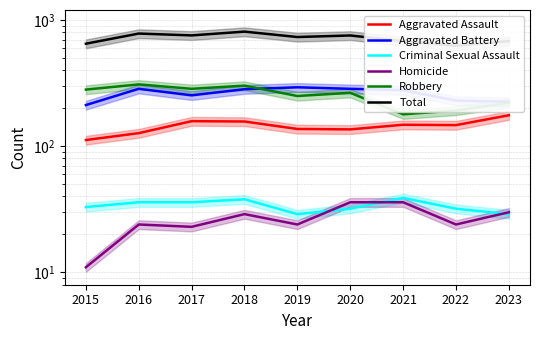

Reading left to right, transcribe all the data shown in this chart.

Aggravated Assault: 2015=112	2016=127	2017=158	2018=157	2019=137	2020=136	2021=148	2022=147	2023=176
Aggravated Battery: 2015=212	2016=285	2017=253	2018=283	2019=293	2020=285	2021=278	2022=230	2023=225
Criminal Sexual Assault: 2015=33	2016=36	2017=36	2018=38	2019=29	2020=32	2021=39	2022=32	2023=29
Homicide: 2015=11	2016=24	2017=23	2018=29	2019=24	2020=36	2021=36	2022=24	2023=30
Robbery: 2015=281	2016=309	2017=285	2018=302	2019=250	2020=265	2021=179	2022=192	2023=220
Total: 2015=649	2016=781	2017=755	2018=809	2019=733	2020=754	2021=680	2022=625	2023=680